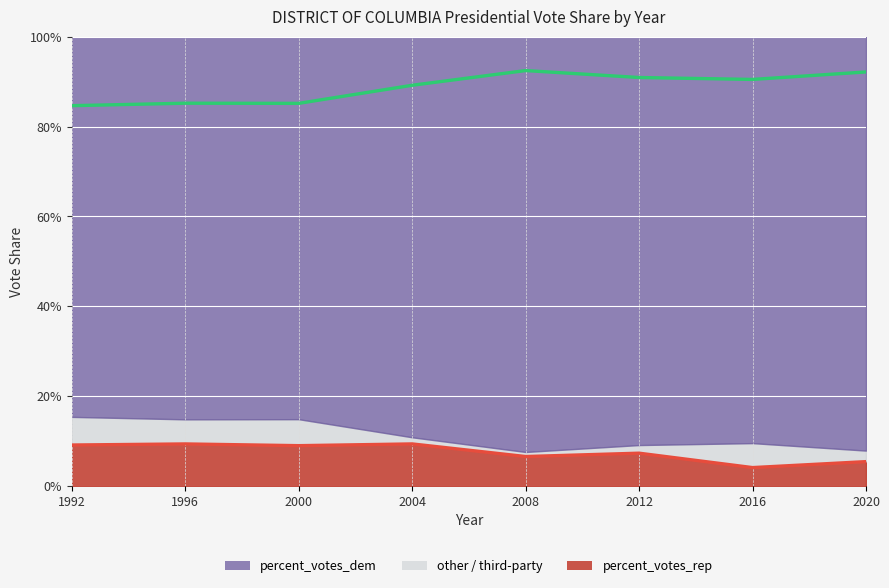

Reading right to left, transcribe all the data shown in this chart.

percent_votes_rep: 0.1	0.0	0.1	0.1	0.1	0.1	0.1	0.1
percent_votes_dem: 0.9	0.9	0.9	0.9	0.9	0.9	0.9	0.8